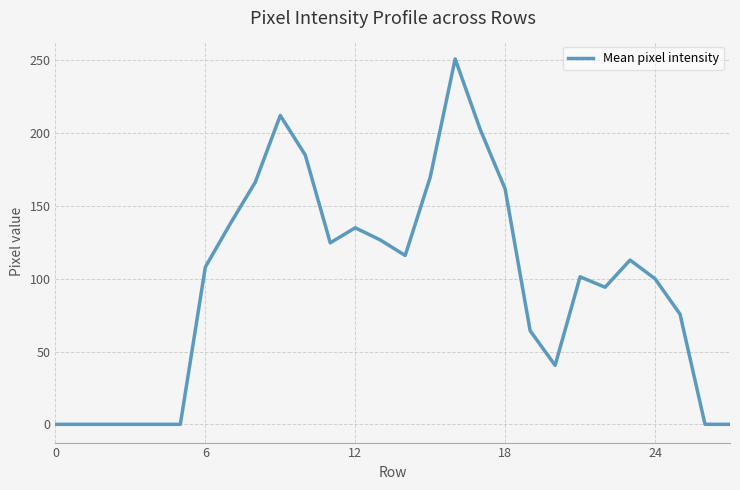

How many distinct data groups are displayed?

1